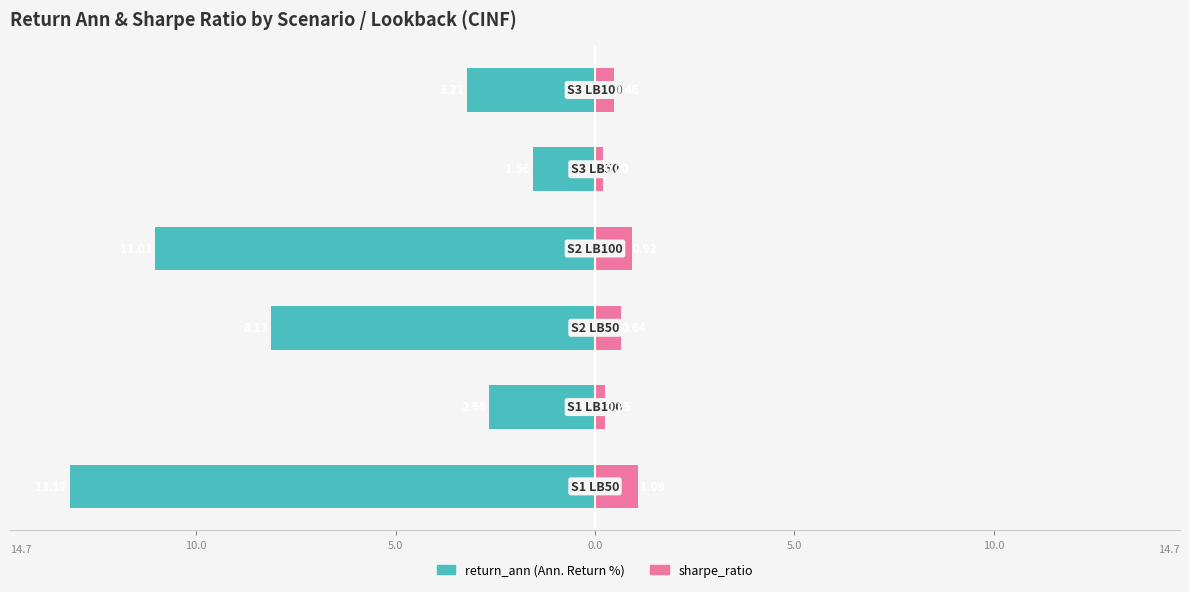

How many distinct data groups are displayed?

2